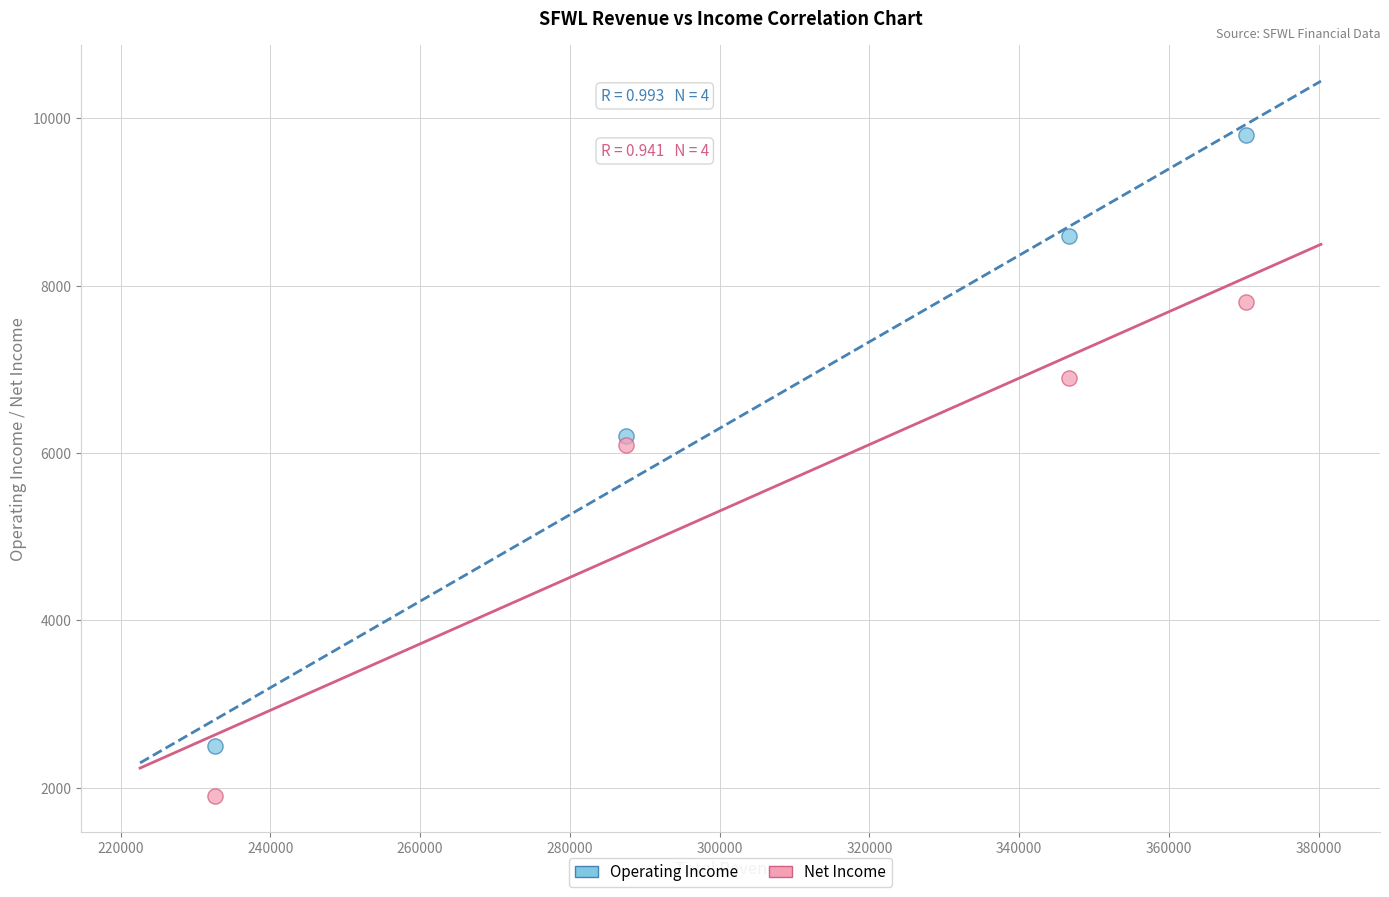

In the Net Income series, what Y value is closest to 4850?

6100